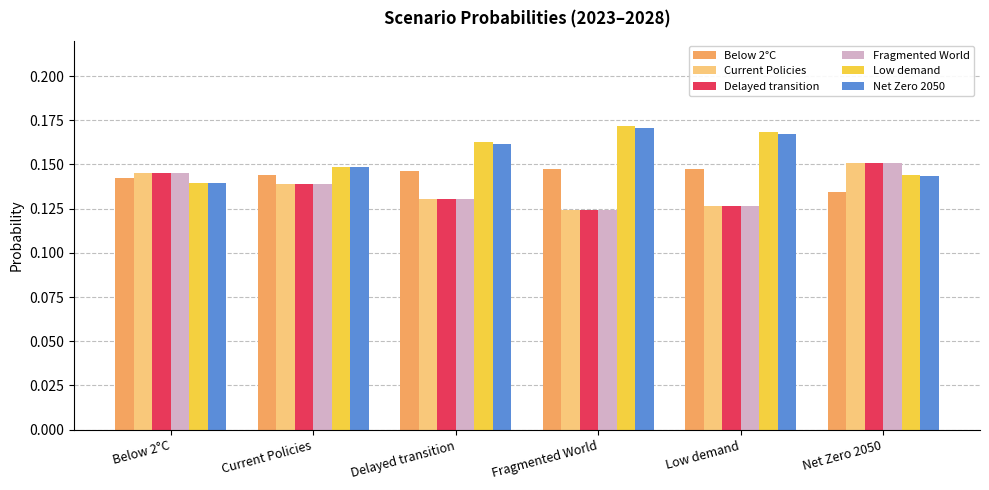

The Low demand series shows 0.1 at Low demand. True or false?

False